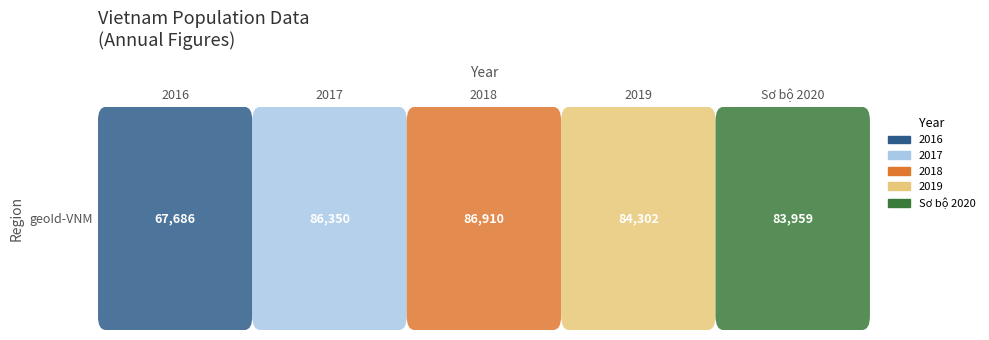

What is the change in value from 2017 to 2019?

-2048